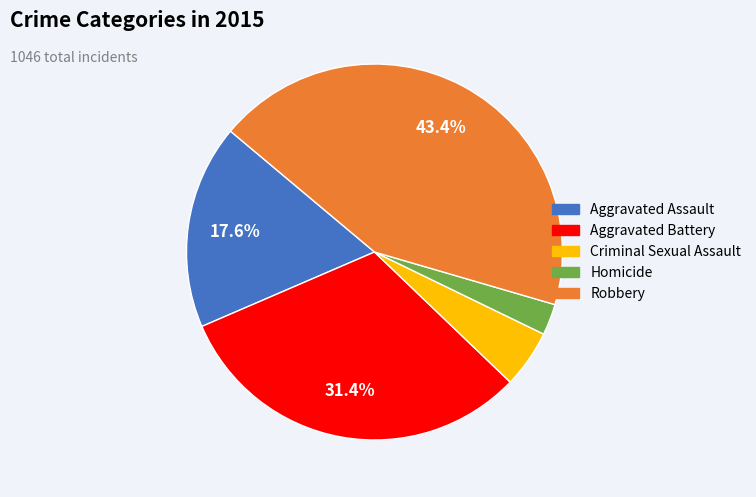

Which category has the smallest portion of the pie?

Homicide